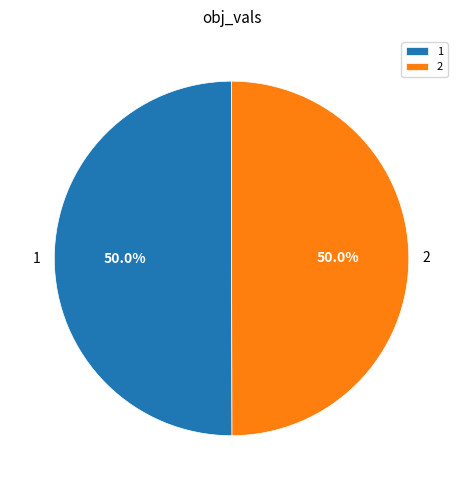

How much of the chart is everything except 1?

50.0%